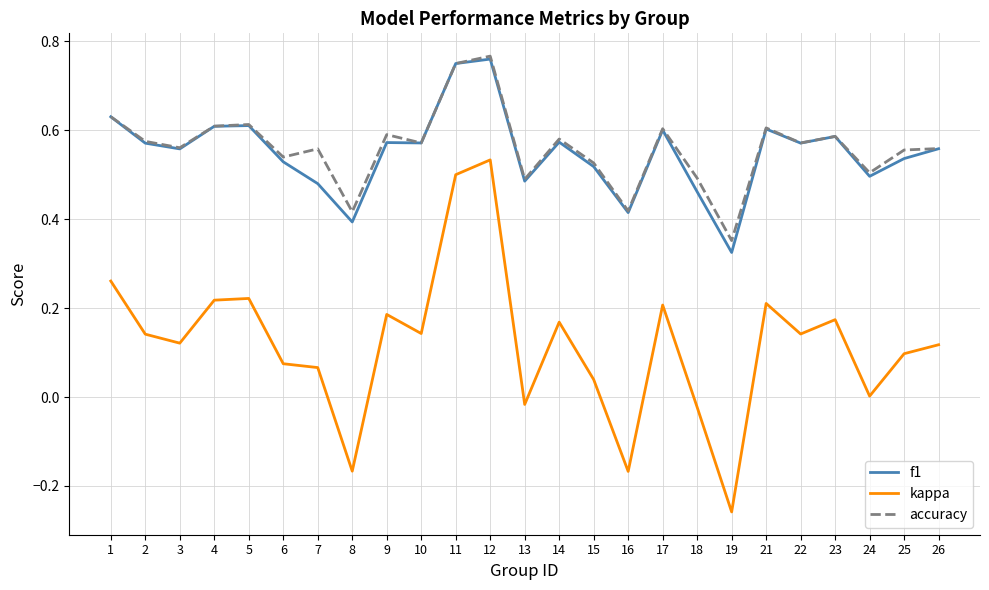

Is the value of f1 at 1 greater than the value of kappa at 16?

Yes